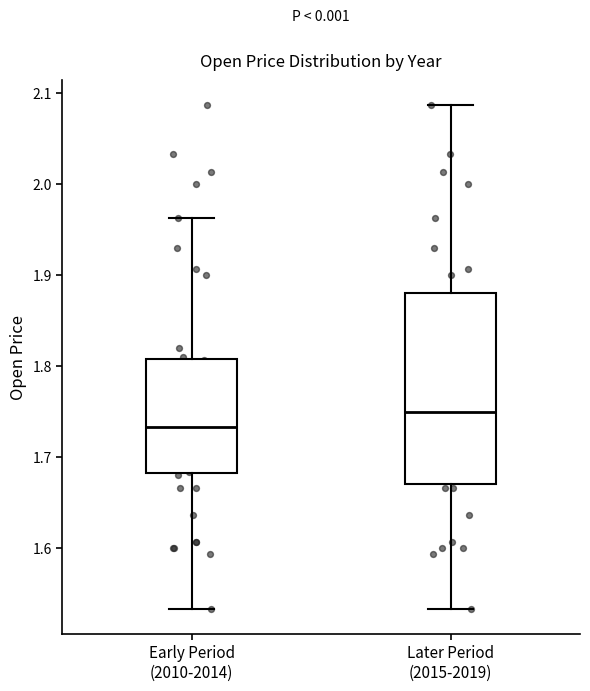

Which box has the highest median line?

Later Period (2015-2019)